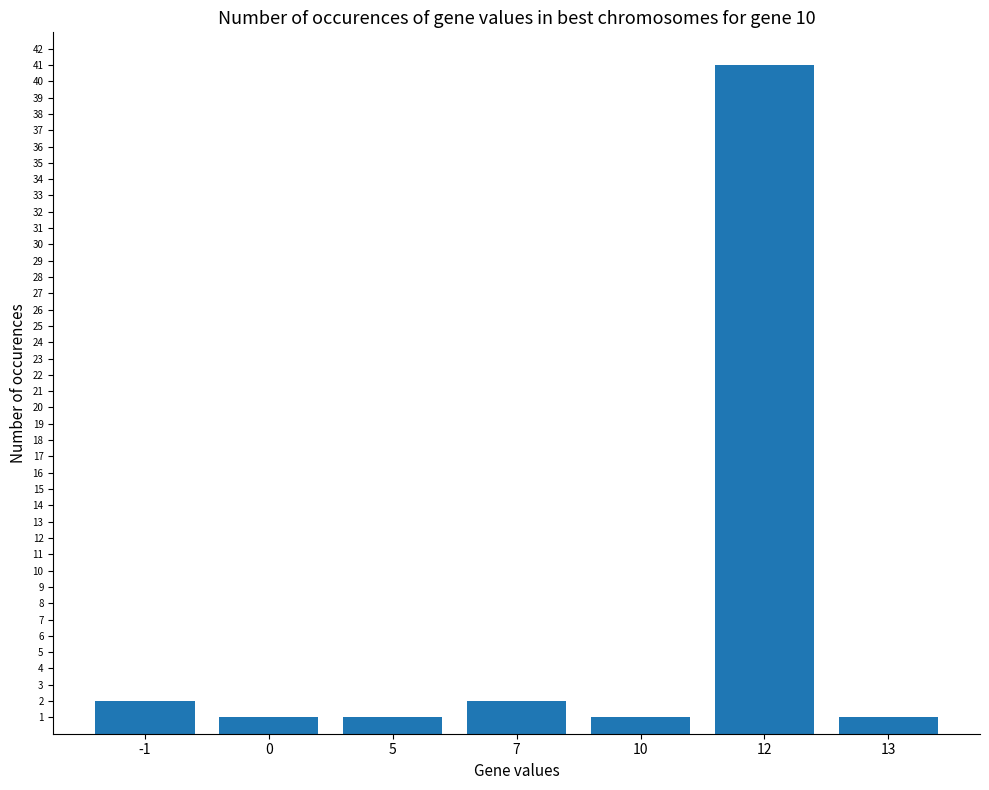

What is the ratio of the value at 13 to the value at 7?

0.5